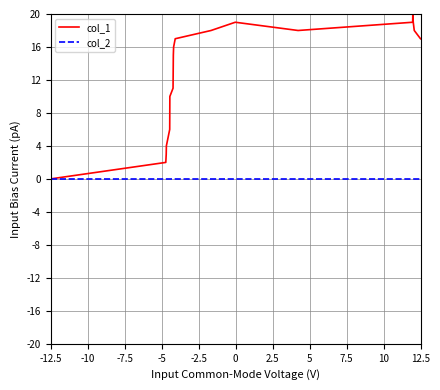

List the series in order of their peak value, lowest first.

col_2, col_1